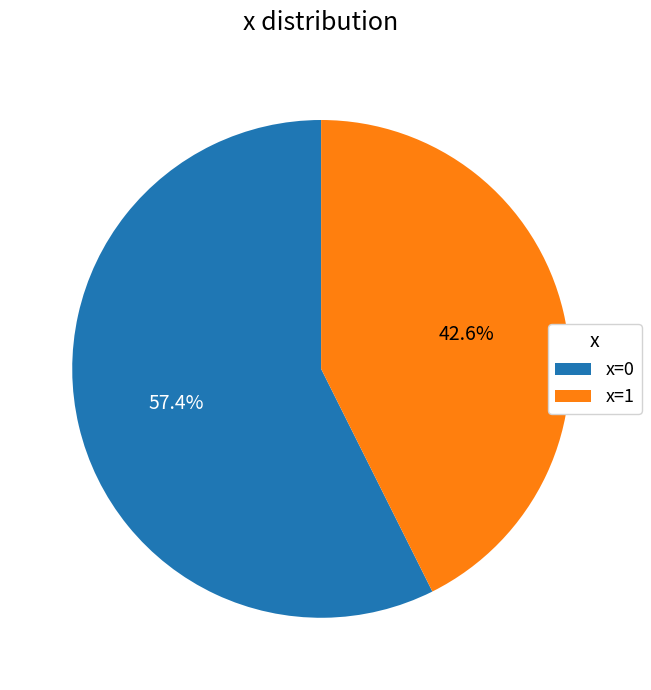

What percentage do x=1 and x=0 together represent?

100.0%